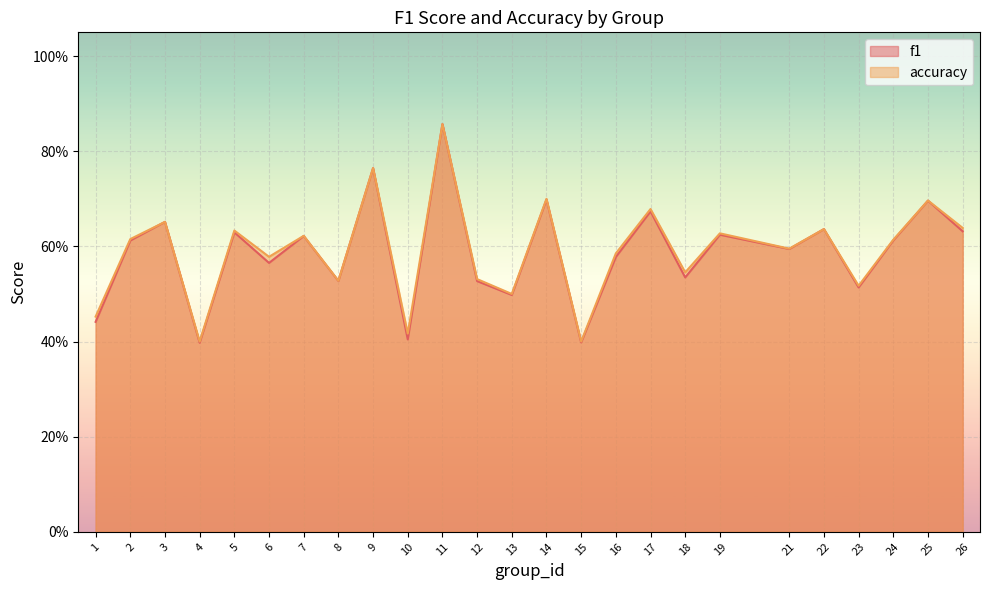

List the series in order of their peak value, lowest first.

f1, accuracy